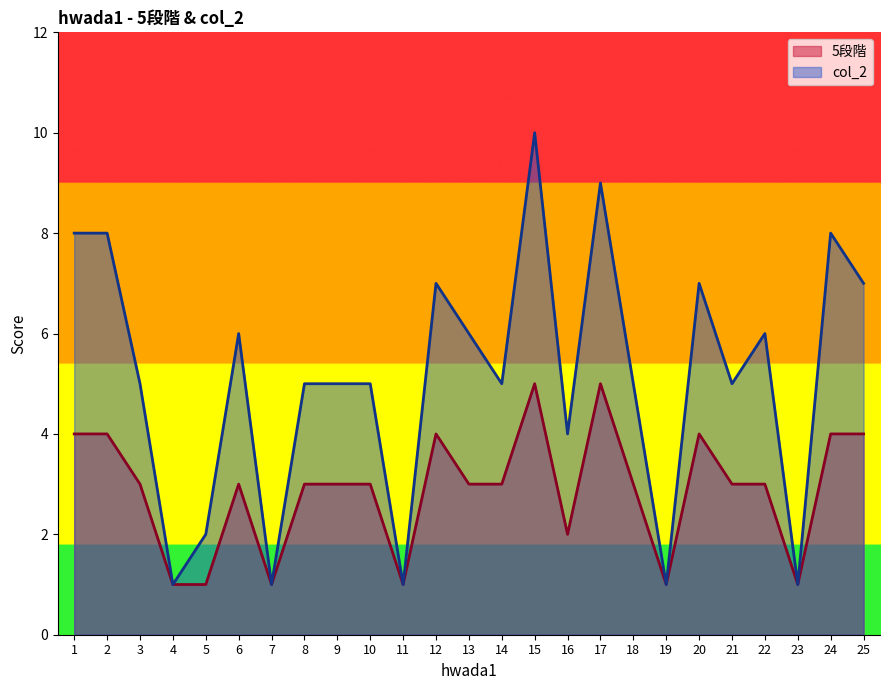

Which category has the lowest value in the 5段階 series?

4